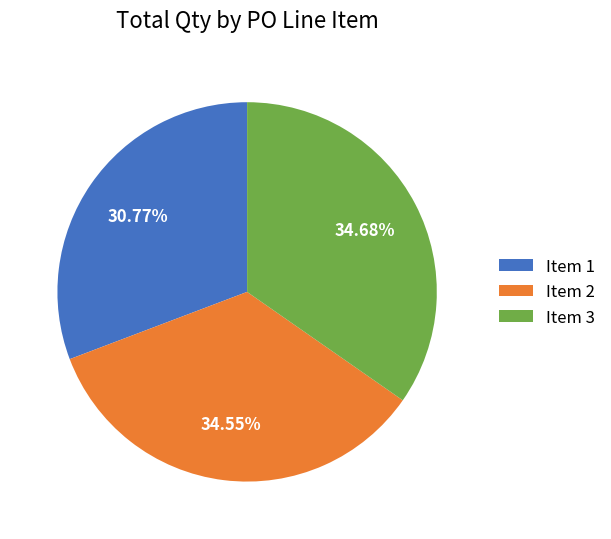

Does Item 3 account for over 50% of the chart?

No